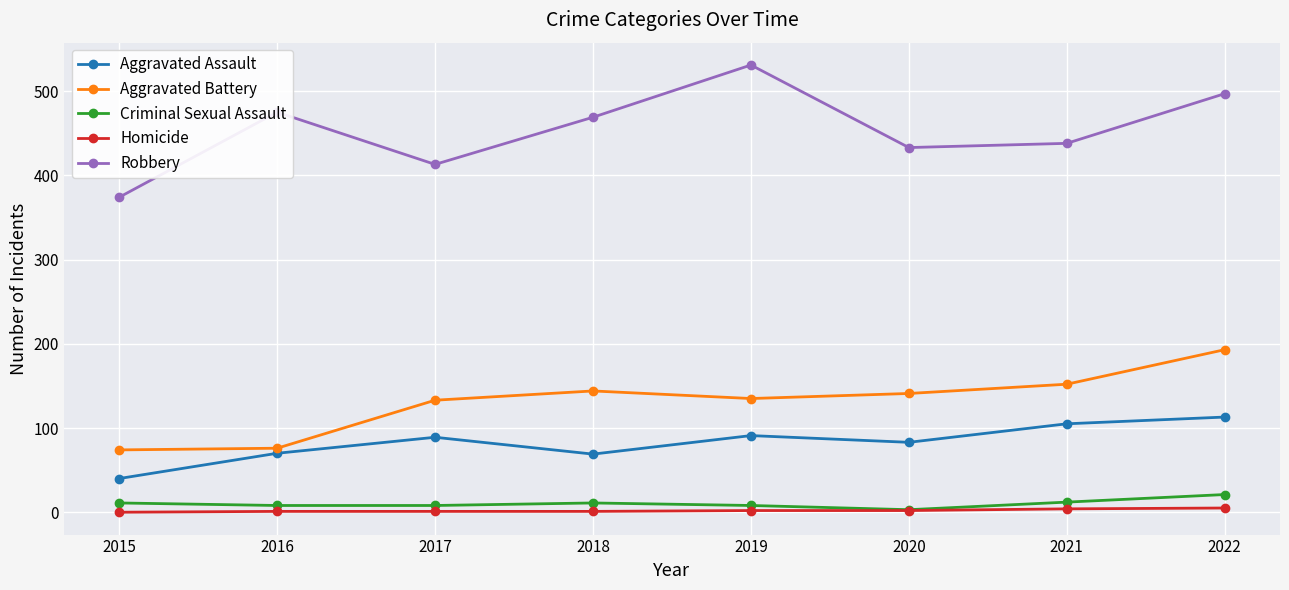

Which series has the largest range (max minus min)?

Robbery